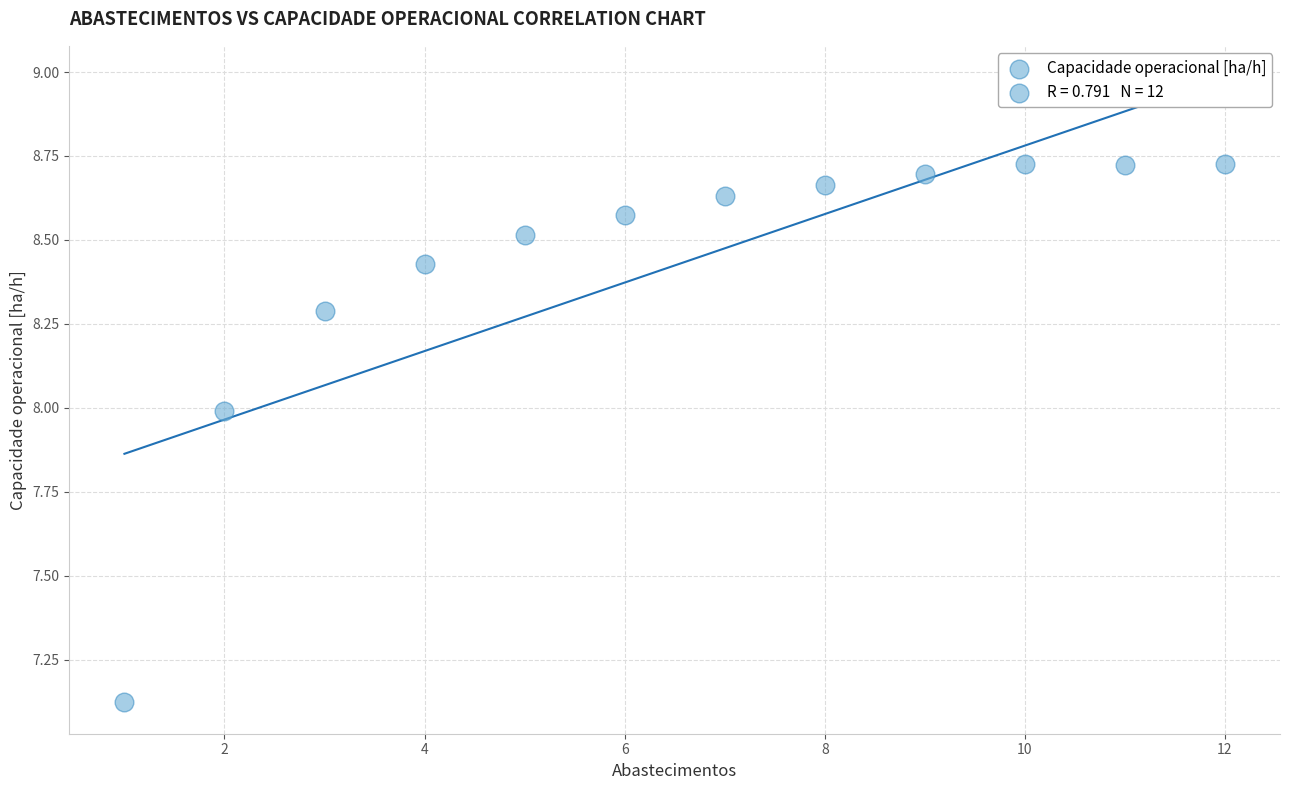

What is the range of Y values (max minus min)?

1.6